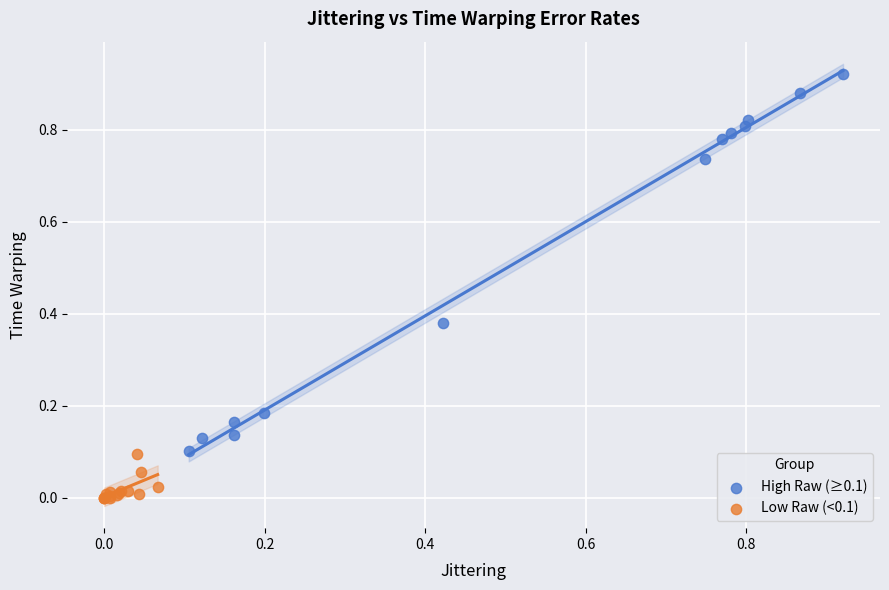

Which series has the largest Y range (max minus min)?

High Raw (≥0.1)